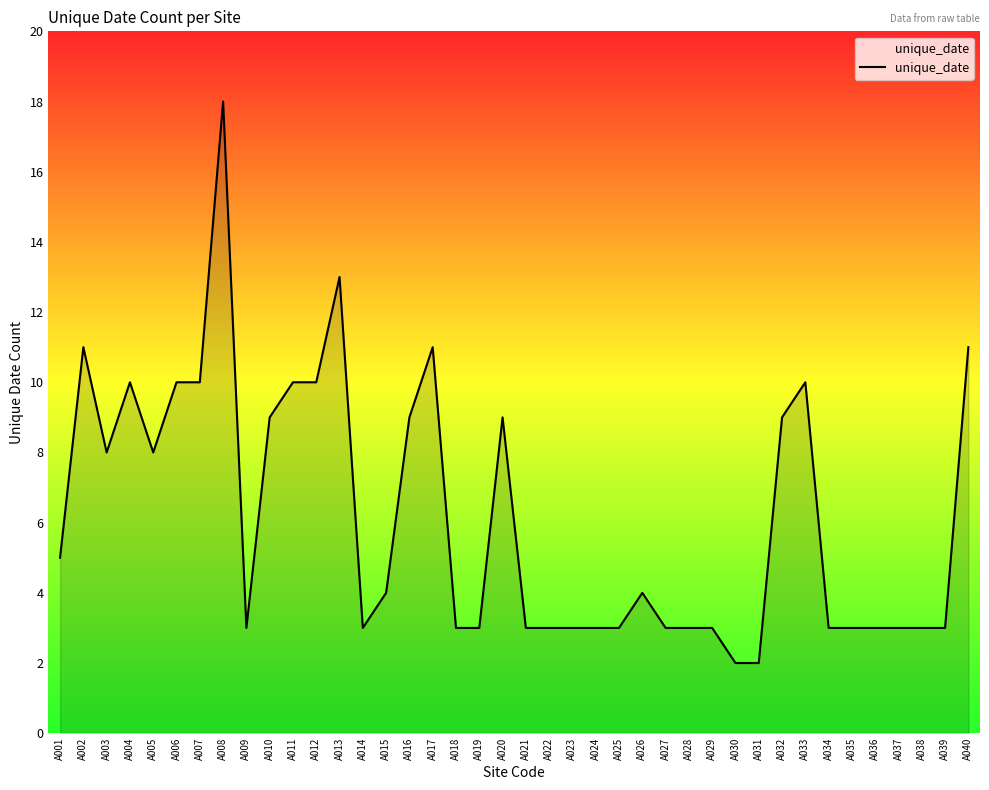

How many lines are shown in the chart?

1